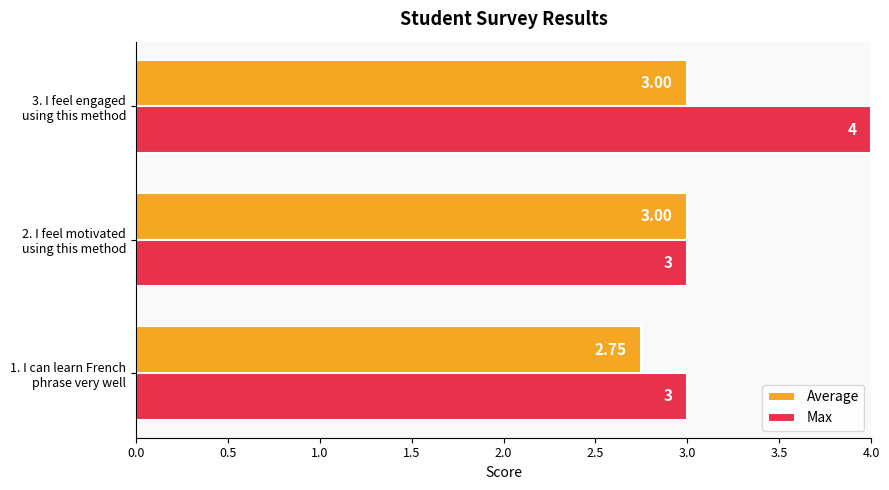

What is the difference between the maximum and minimum values in the Max series?

1.0